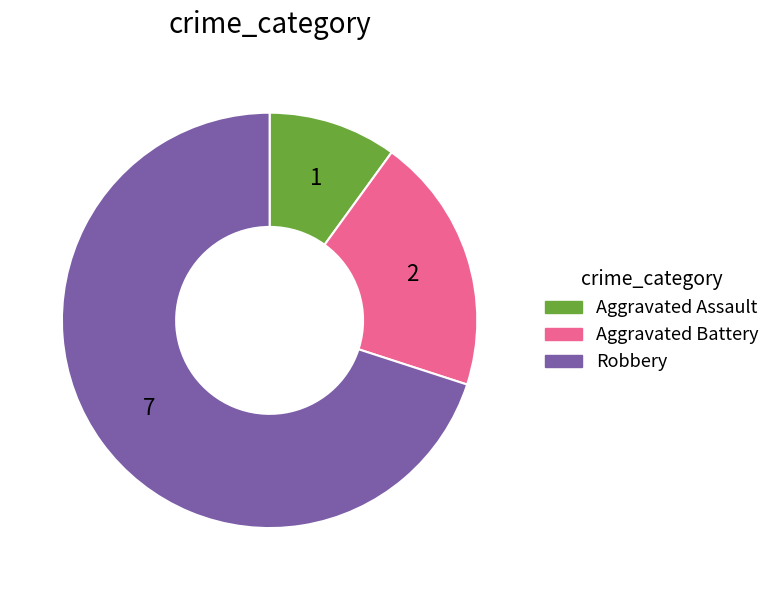

True or false: Robbery accounts for 70% of the total.

True